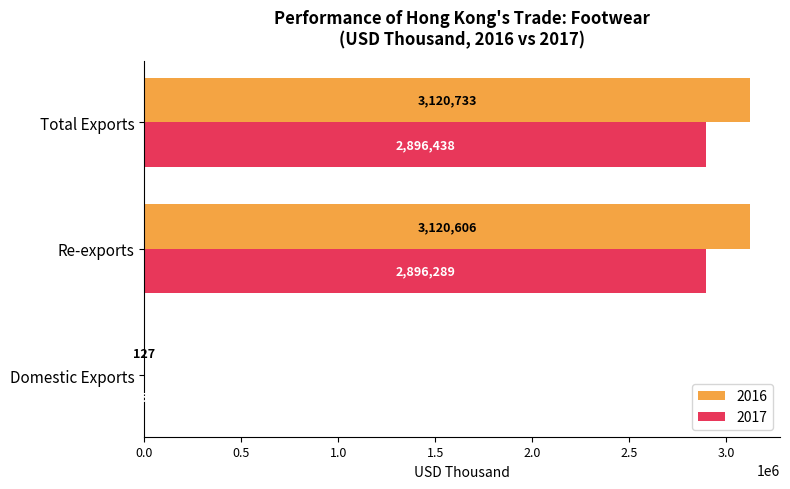

Where is 2017 nearest to the value 1448294?

Re-exports